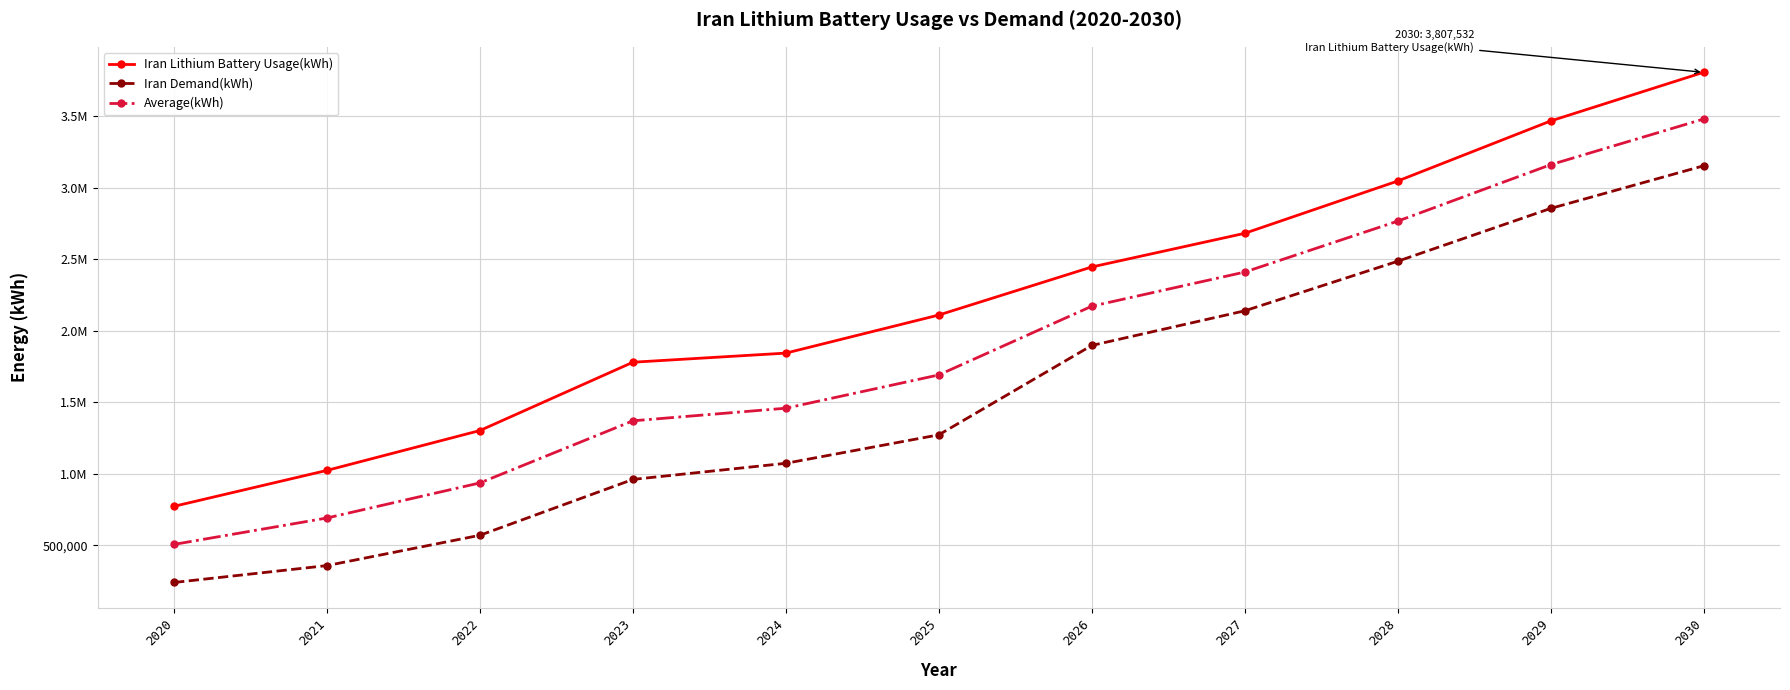

True or false: Iran Demand(kWh) and Average(kWh) cross at least once.

False